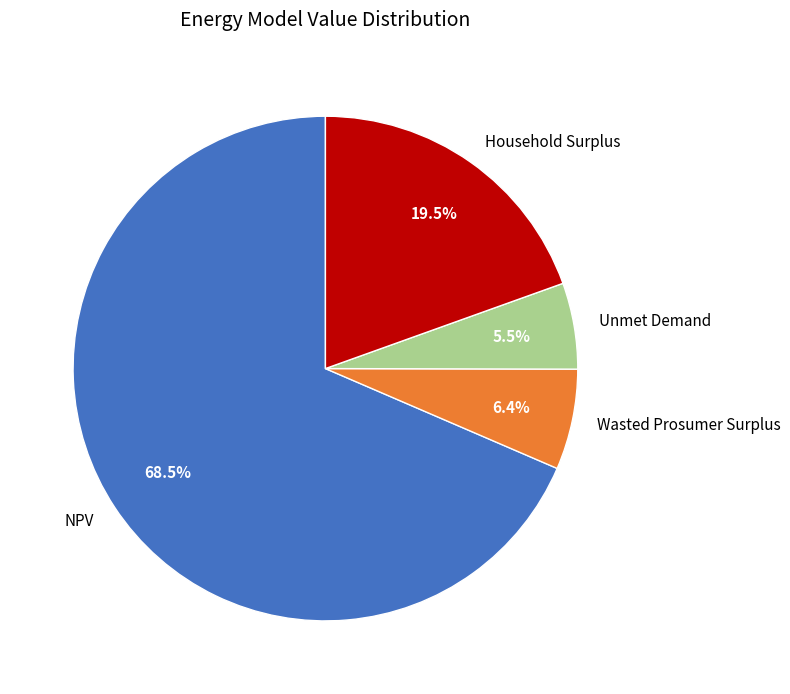

Does Unmet Demand represent more than half of the total?

No